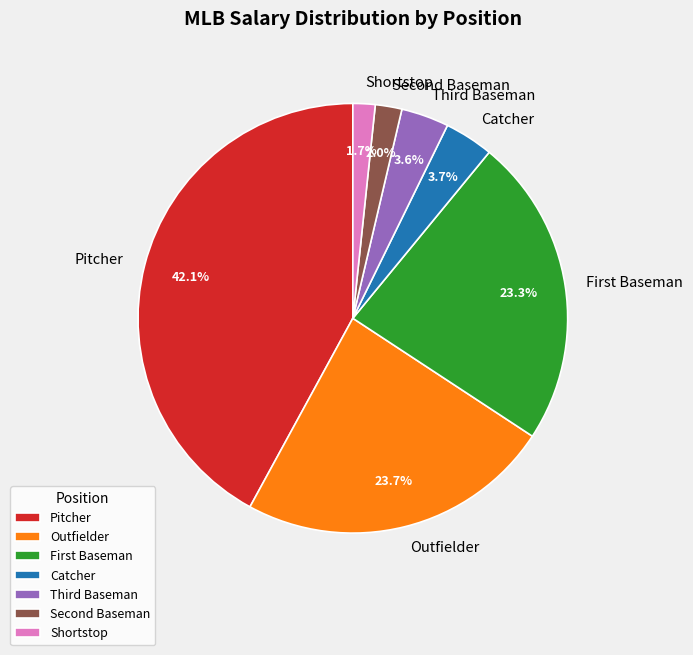

Does any single category account for the majority?

No